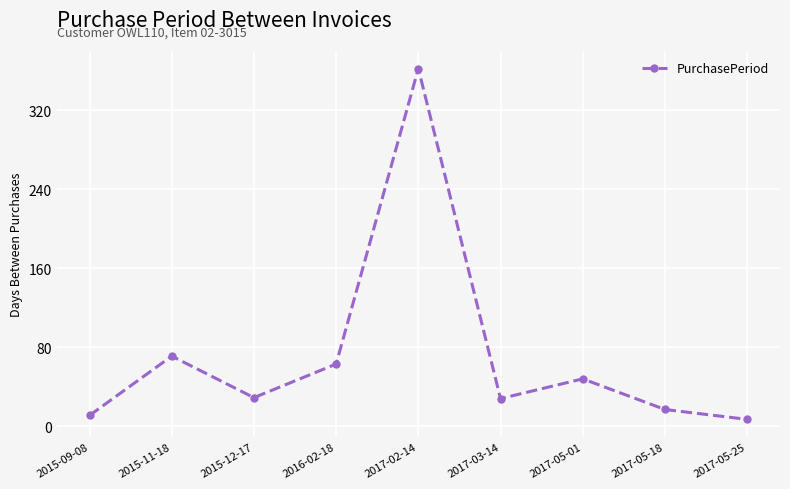

The value at 2015-09-08 is 11. True or false?

True